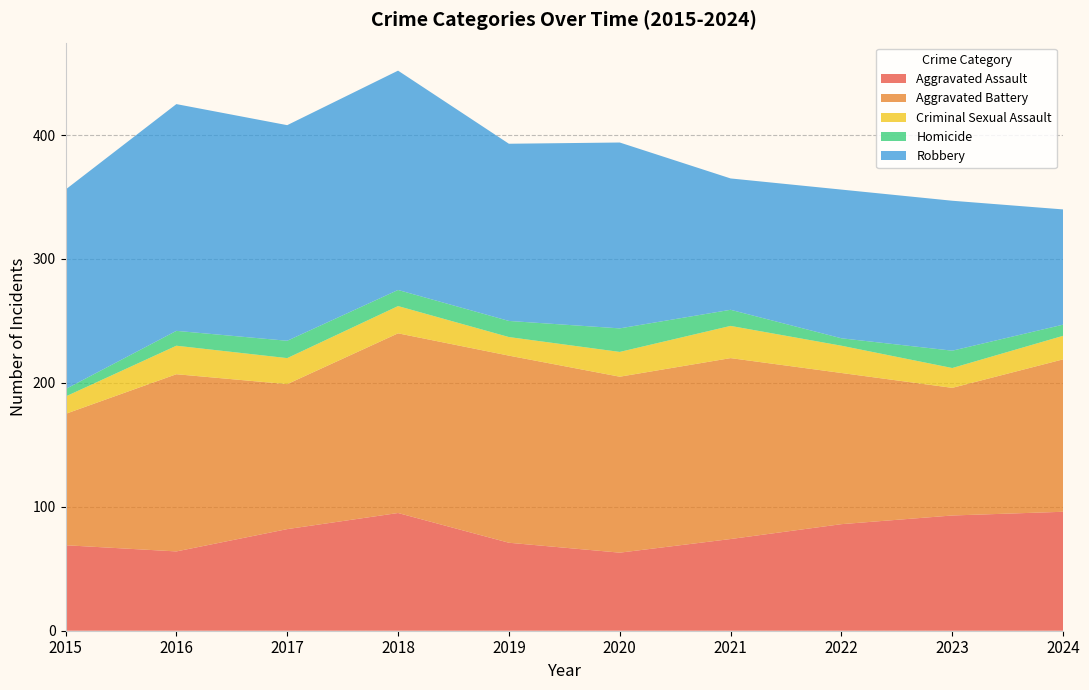

Reading right to left, what are all the values shown in this chart?

Aggravated Assault: 96	93	86	74	63	71	95	82	64	69
Aggravated Battery: 123	103	122	146	142	151	145	117	143	106
Criminal Sexual Assault: 19	16	22	26	20	15	22	21	23	14
Homicide: 9	14	6	13	19	13	13	14	12	6
Robbery: 93	121	120	106	150	143	177	174	183	161